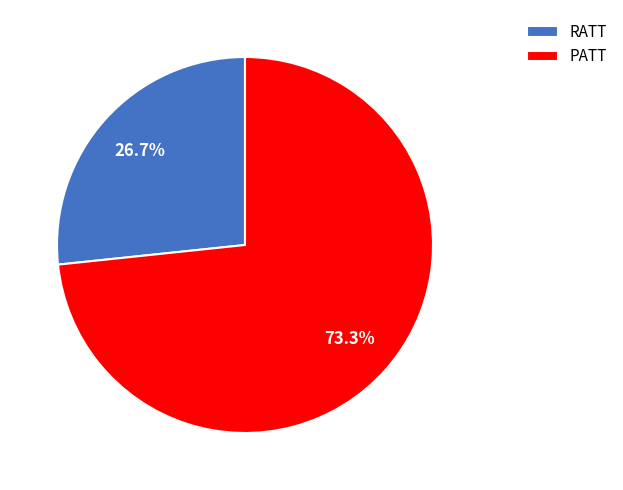

How many slices are in this pie chart?

2